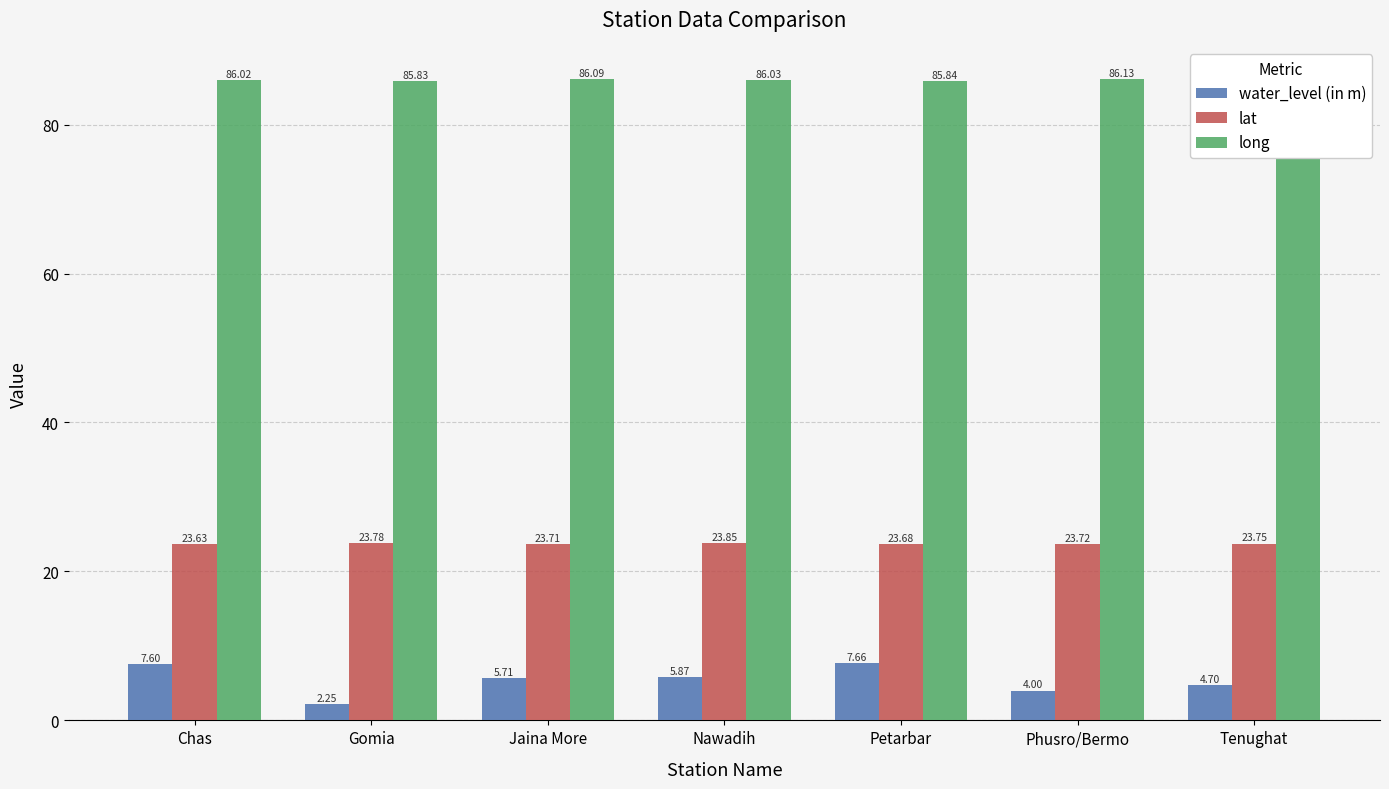

What is the highest value of the long series?

86.1